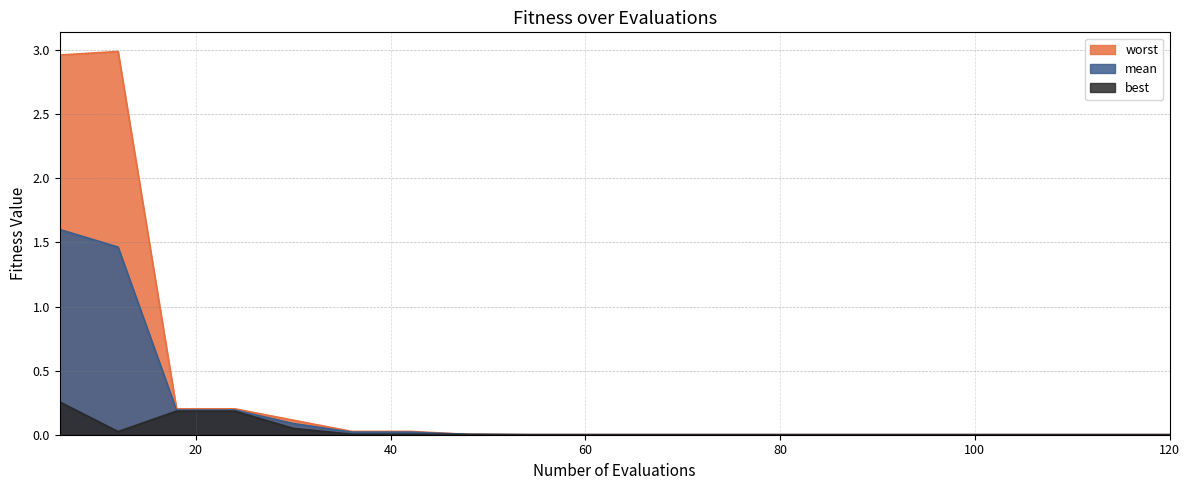

What is the average value of the mean series?

0.2